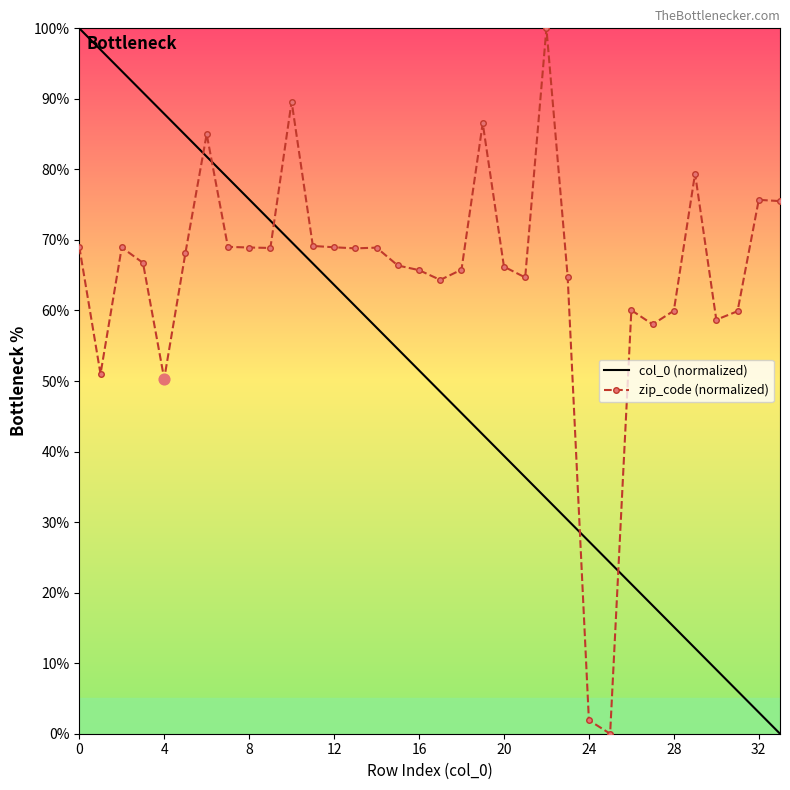

Which series has the largest total across all categories?

zip_code (normalized)